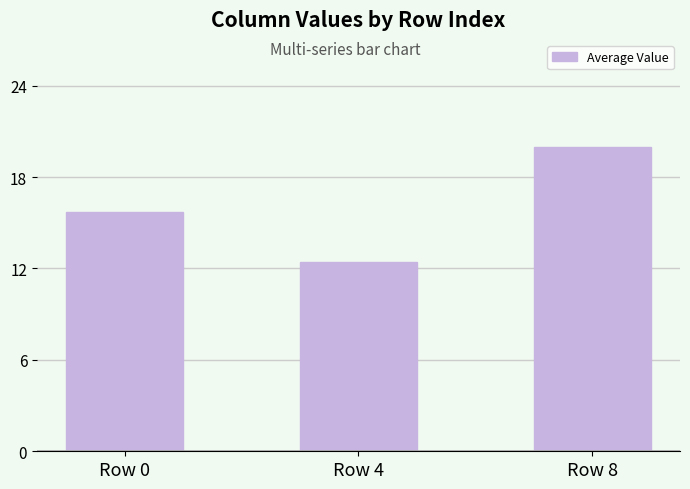

Does the chart contain any negative values?

No